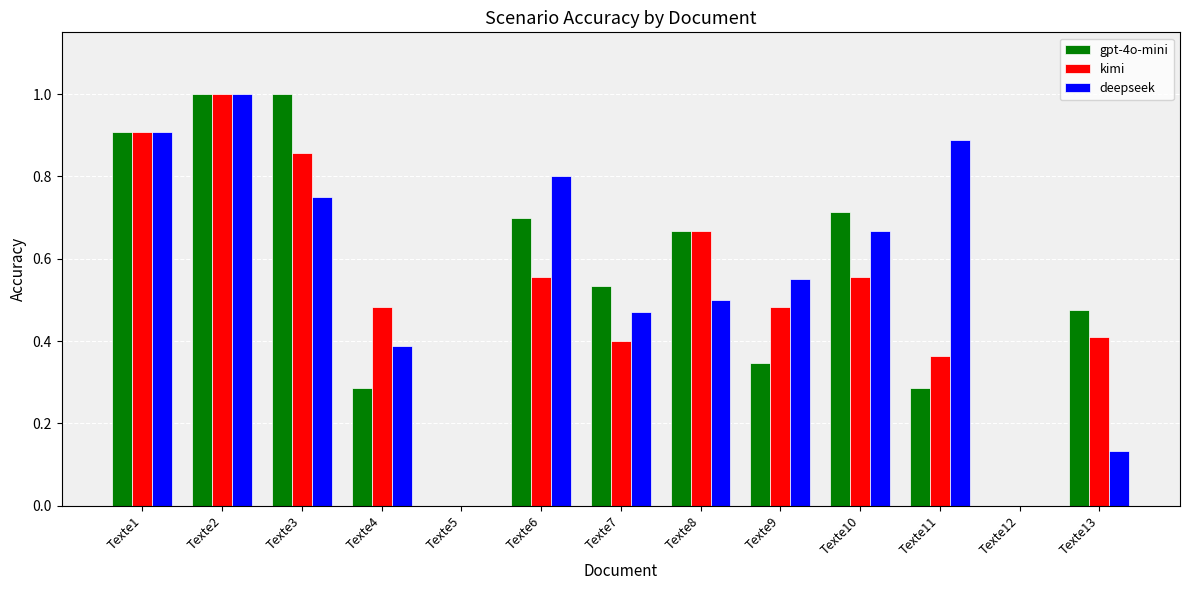

Between Texte3 and Texte7, which series saw the biggest shift?

gpt-4o-mini